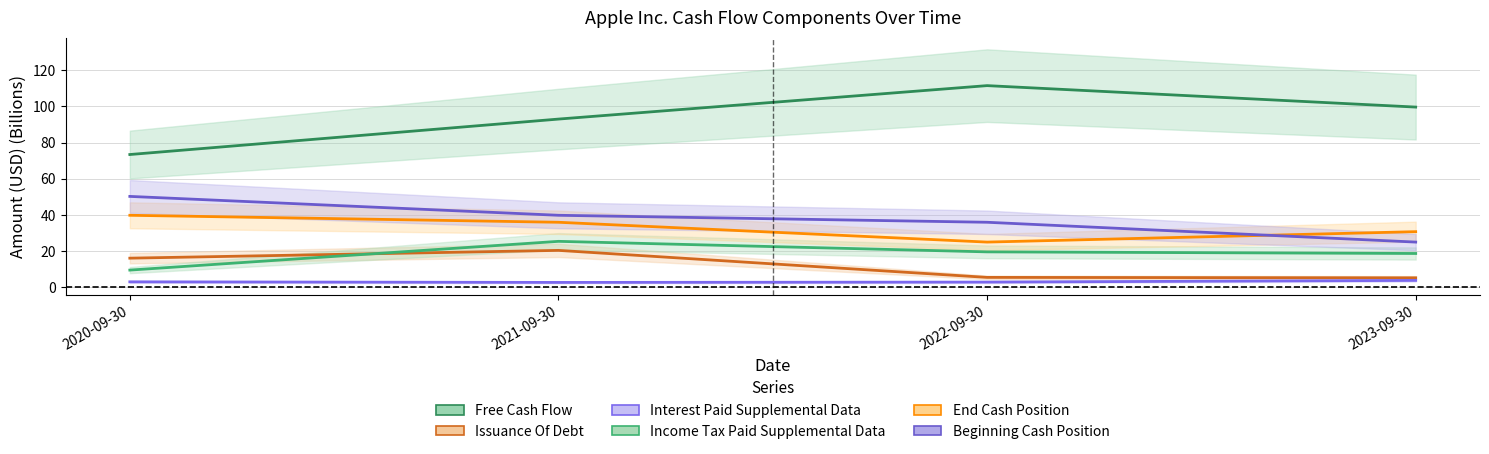

At which category does the chart reach its minimum across all series?

2021-09-30